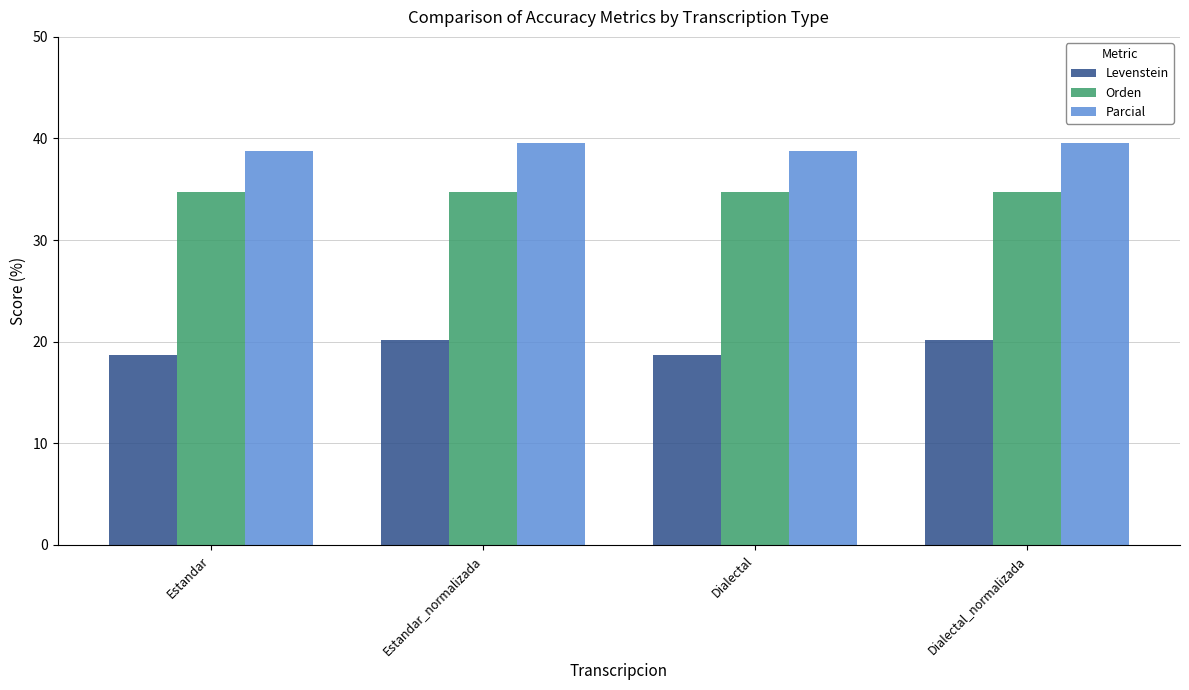

The value of Levenstein at Estandar is 18.7. True or false?

True